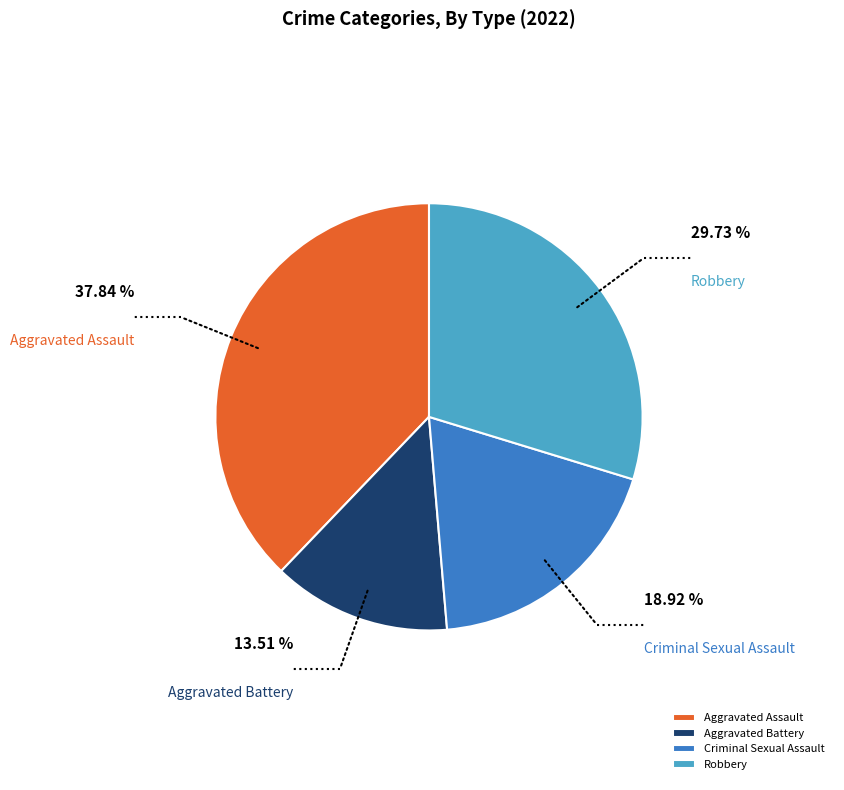

Count the number of slices in the pie.

4